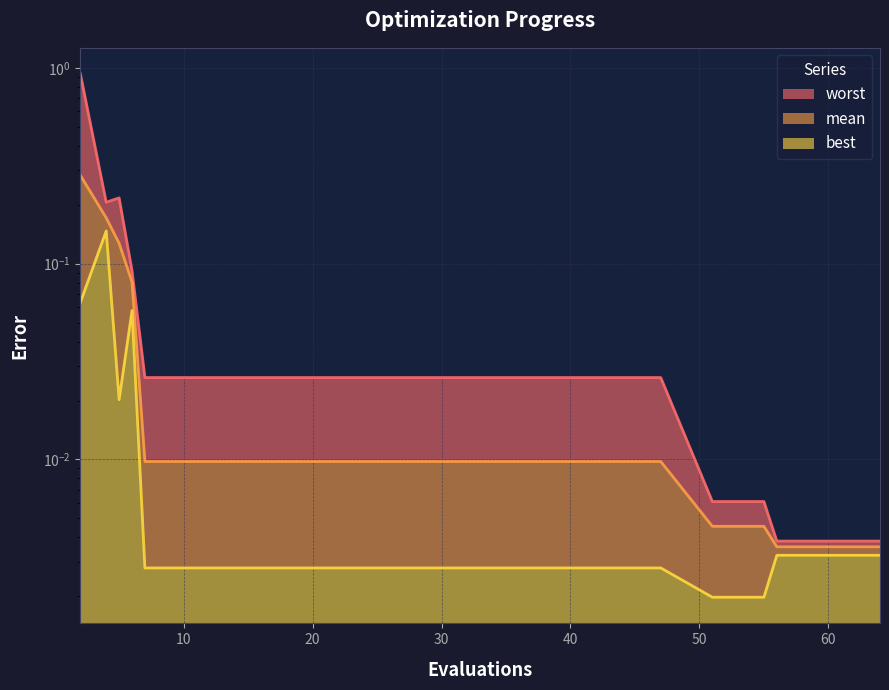

What are all the series names shown in the legend?

mean, best, worst